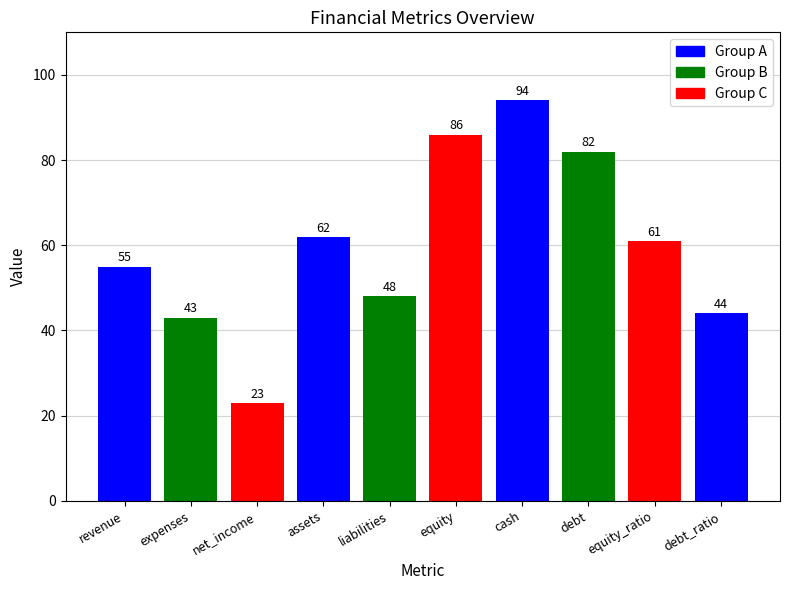

What is the smallest value displayed?

23